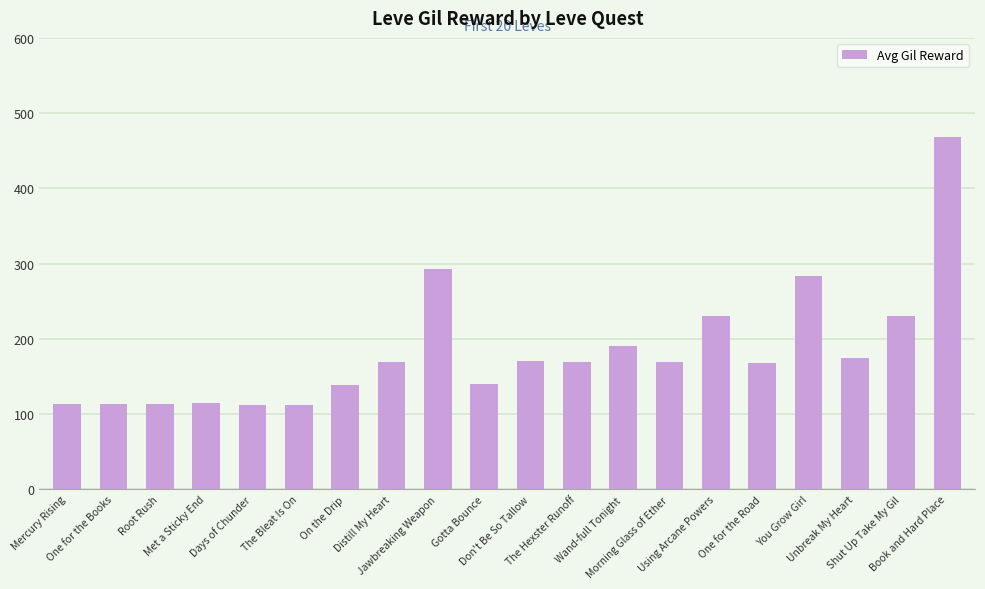

Count the number of categories in the chart.

20